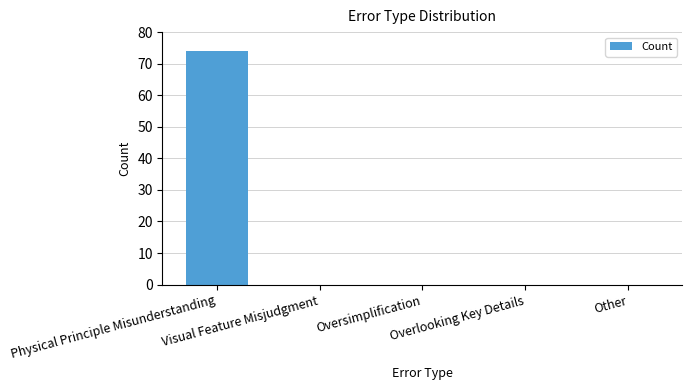

What is the maximum value shown in the chart?

74